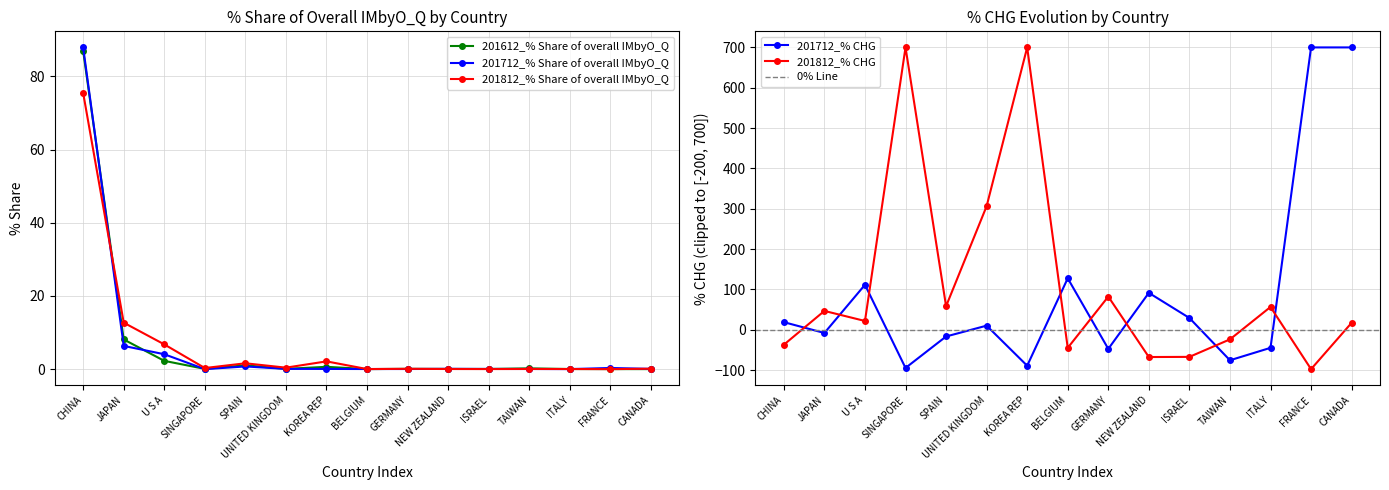

What is the value of the 201812_% Share of overall IMbyO_Q point at the 6th from the left?

0.4